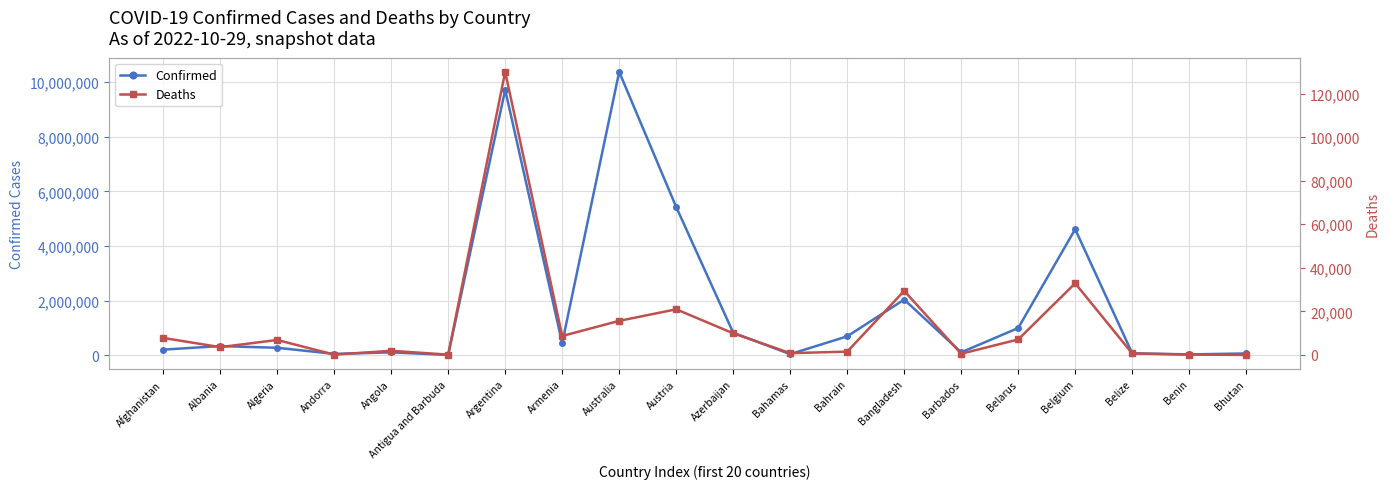

List the series in order of their peak value, lowest first.

Deaths, Confirmed